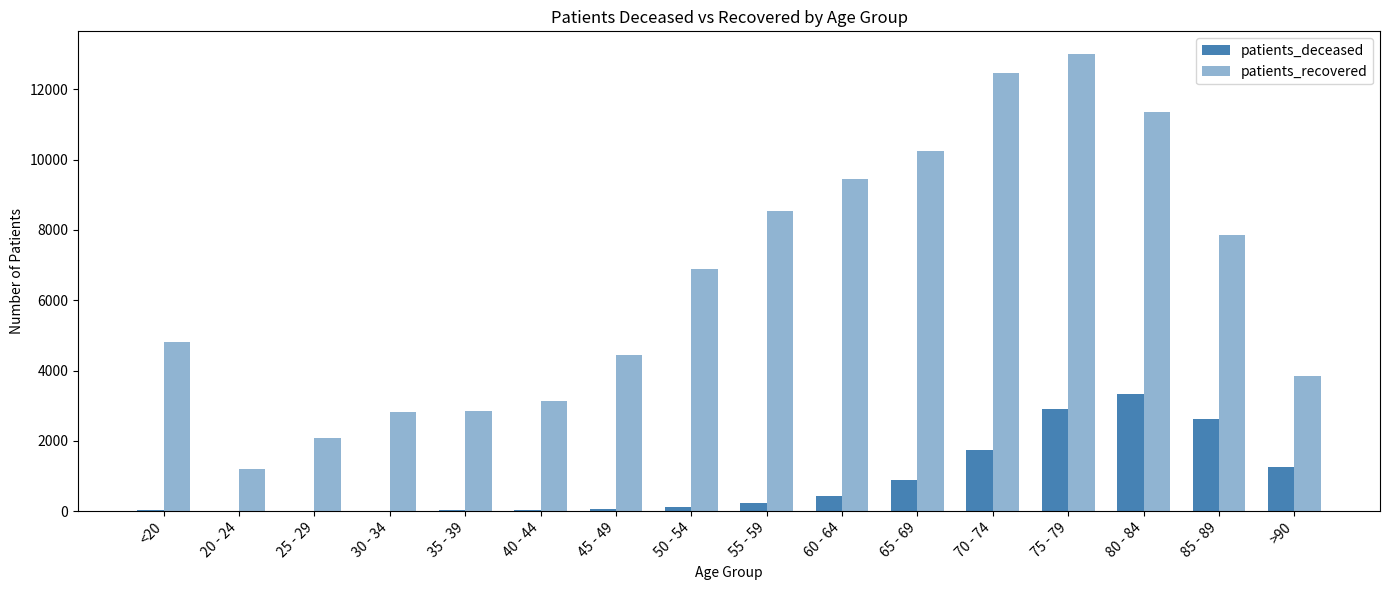

How many data points does each series have?

16